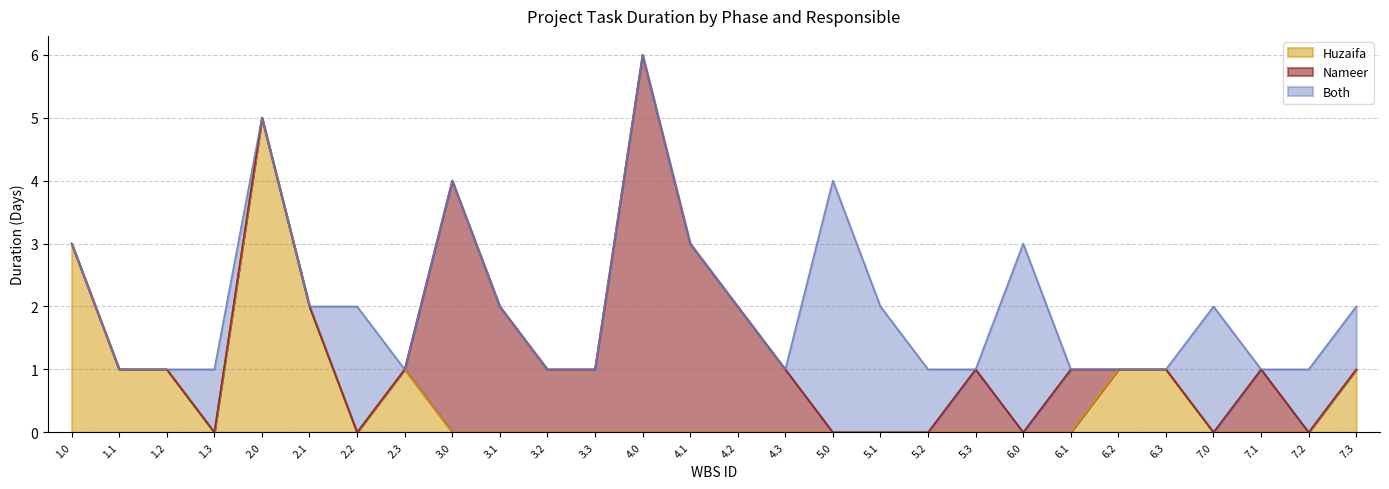

What are all the series names shown in the legend?

Huzaifa, Nameer, Both